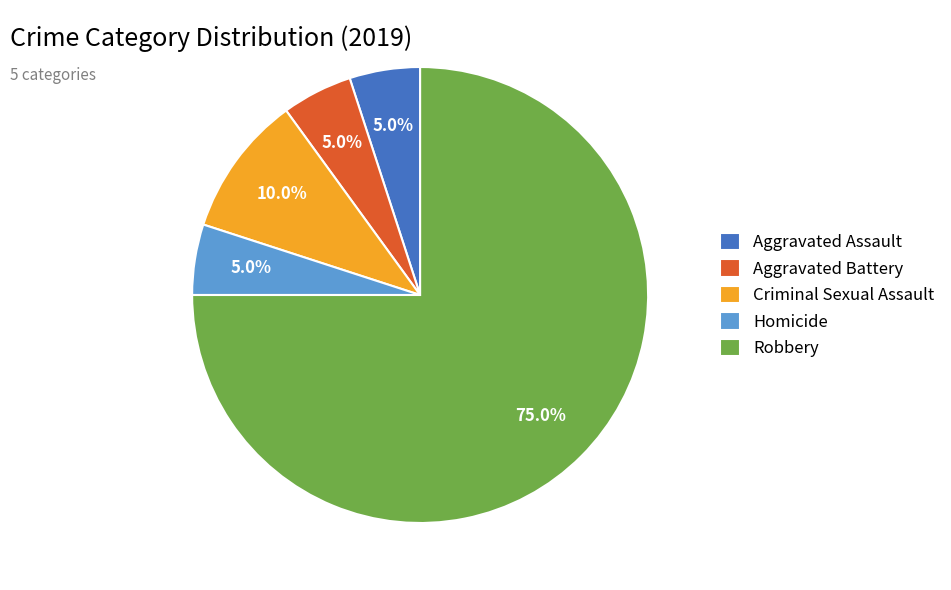

What percentage is NOT represented by Aggravated Assault?

95.0%